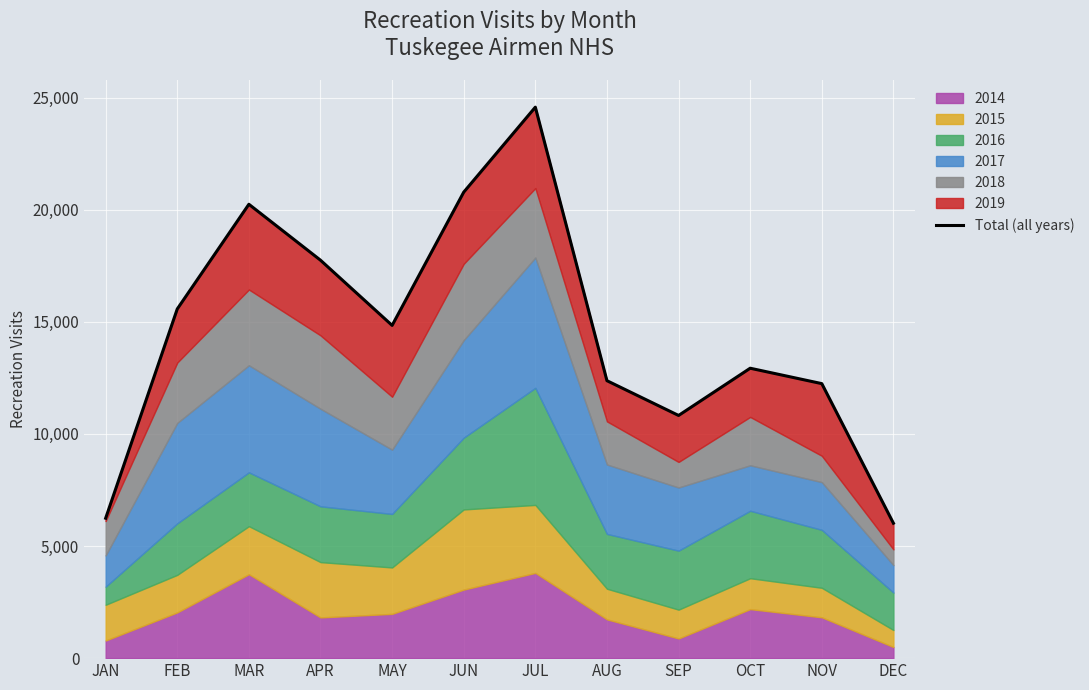

Reading left to right, extract all data points from this chart.

6239	15571	20239	17745	14838	20780	24570	12372	10822	12928	12241	6017